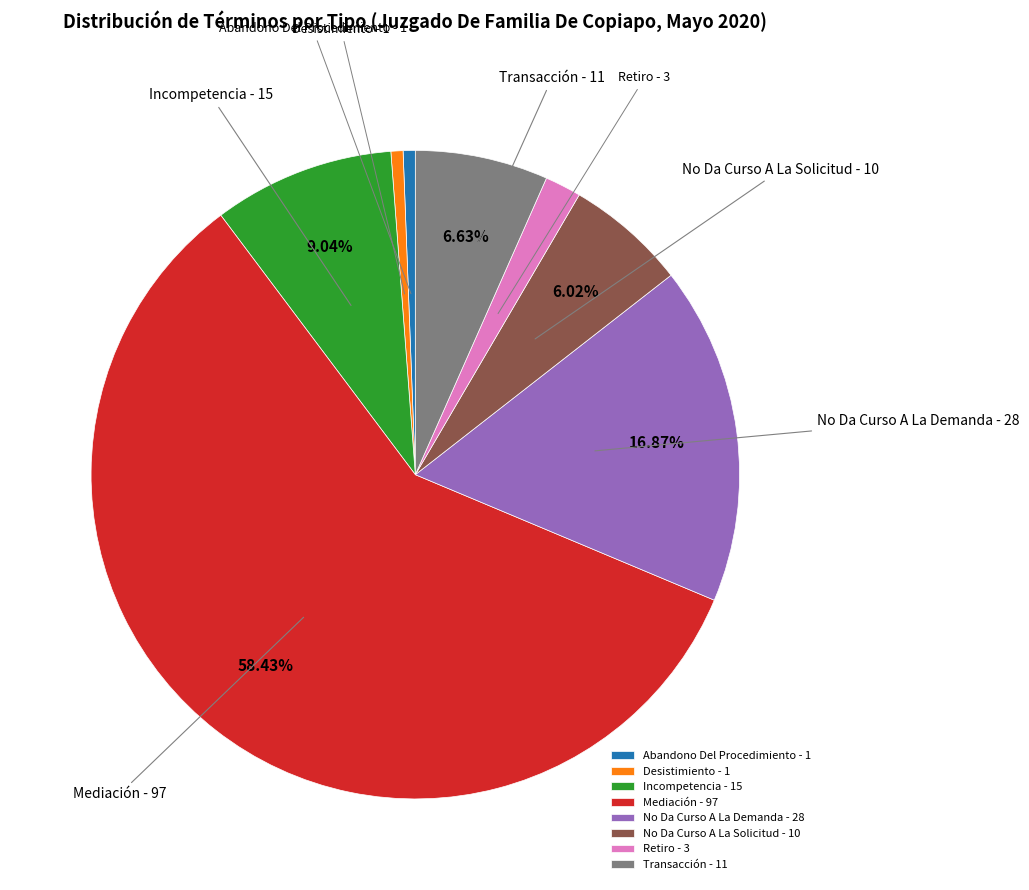

Which category accounts for the majority?

Mediación